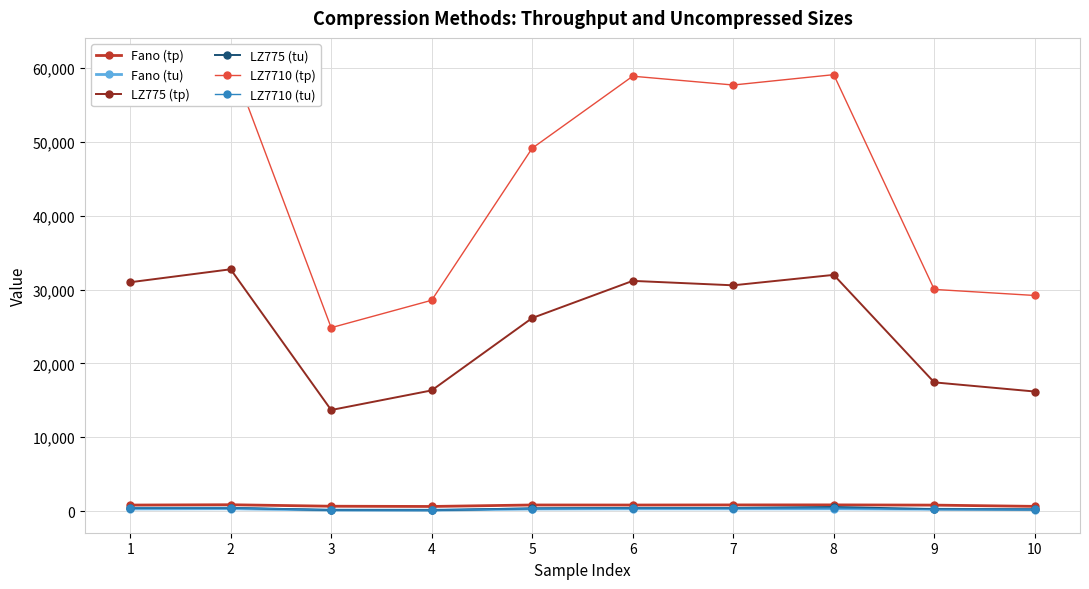

How many interior local peaks does the Fano (tu) series have?

3